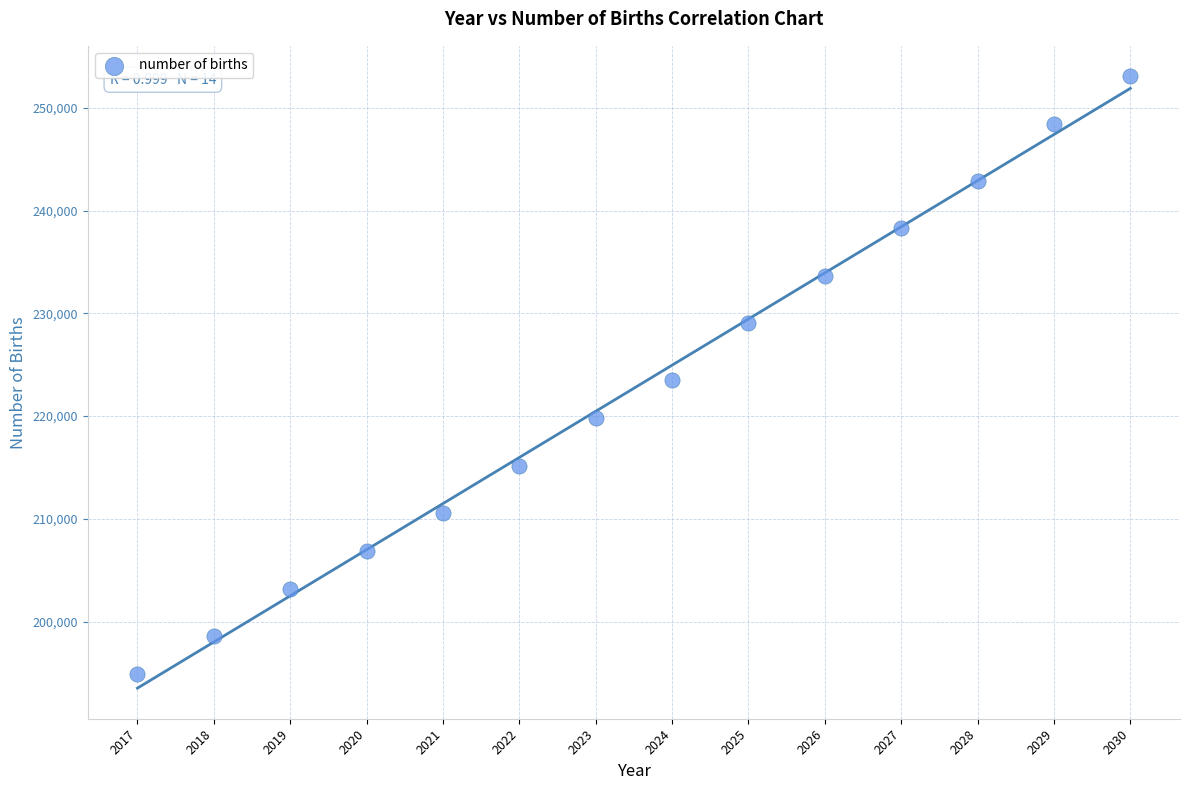

What is the range of X values (max minus min)?

13.0